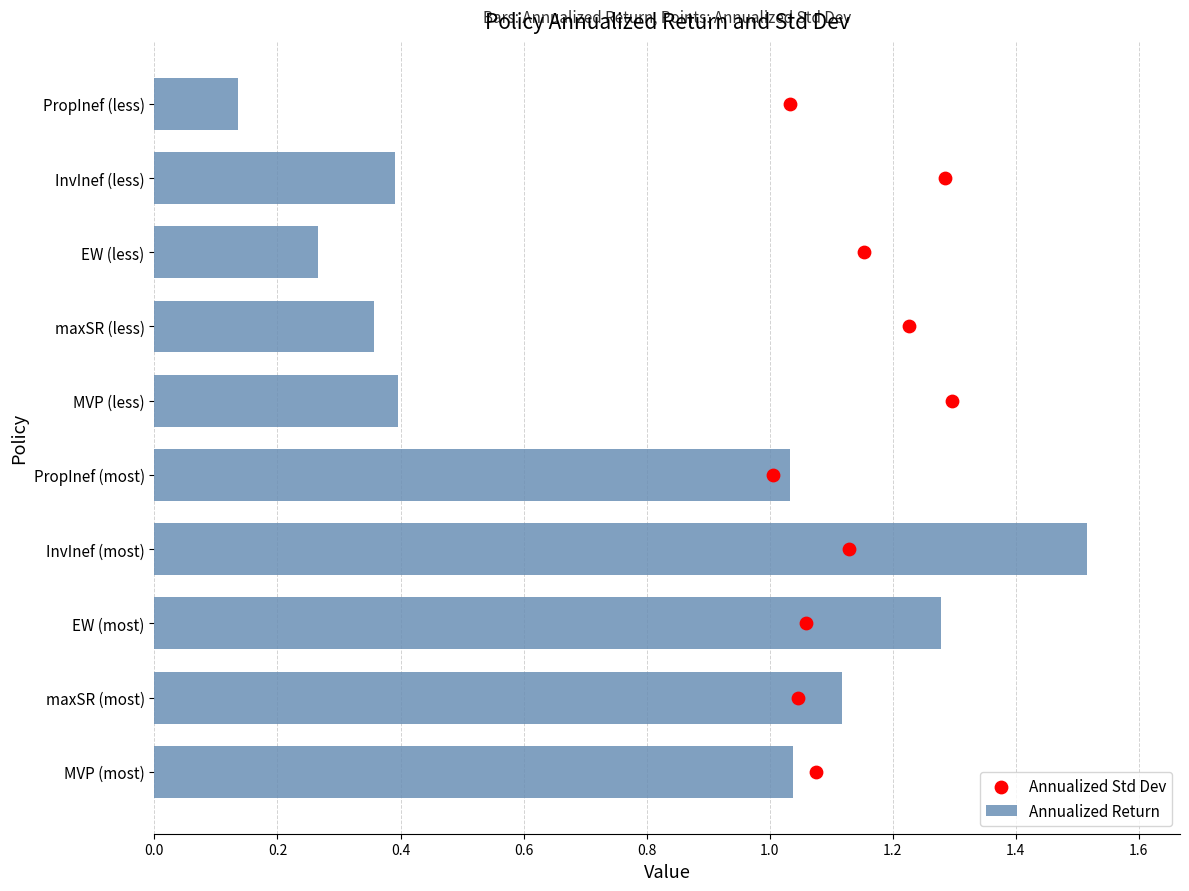

What is the sum of the Annualized Return values at MVP (most) and EW (most)?

2.3